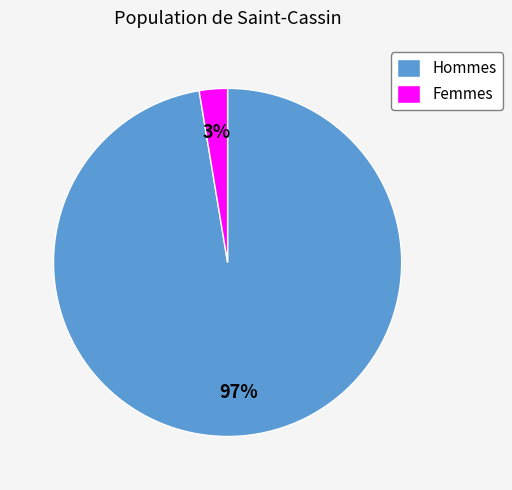

To the nearest percent, what percentage of the pie is Femmes?

3%